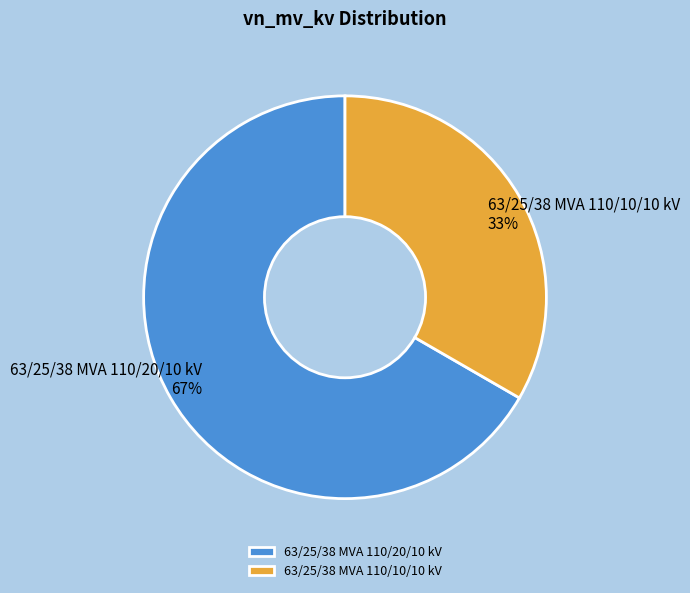

What is the ratio of the value at 63/25/38 MVA 110/20/10 kV to the value at 63/25/38 MVA 110/10/10 kV?

2.0